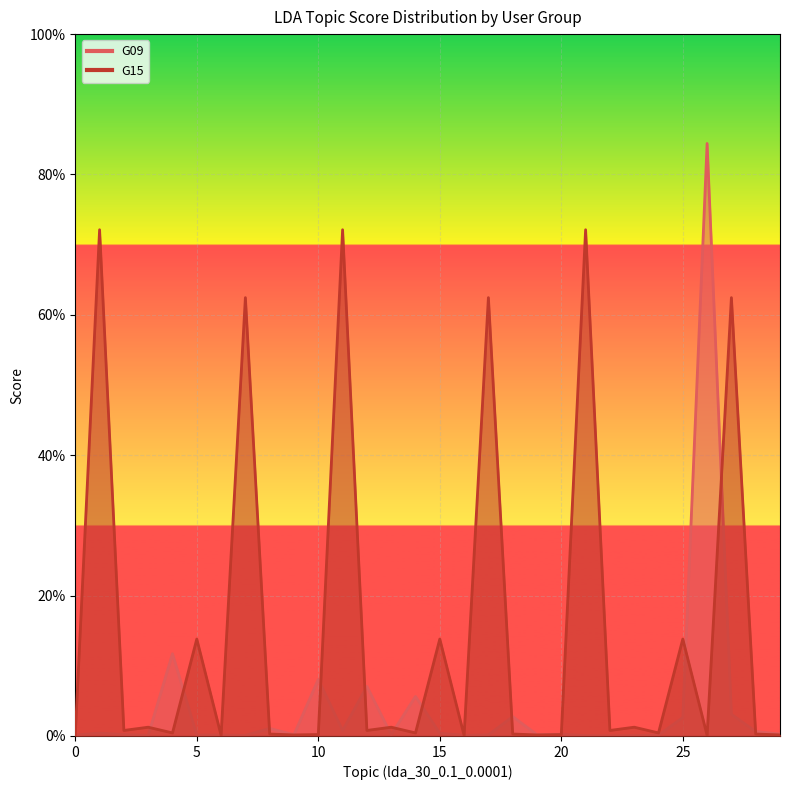

Where is G09 nearest to the value 0?

22